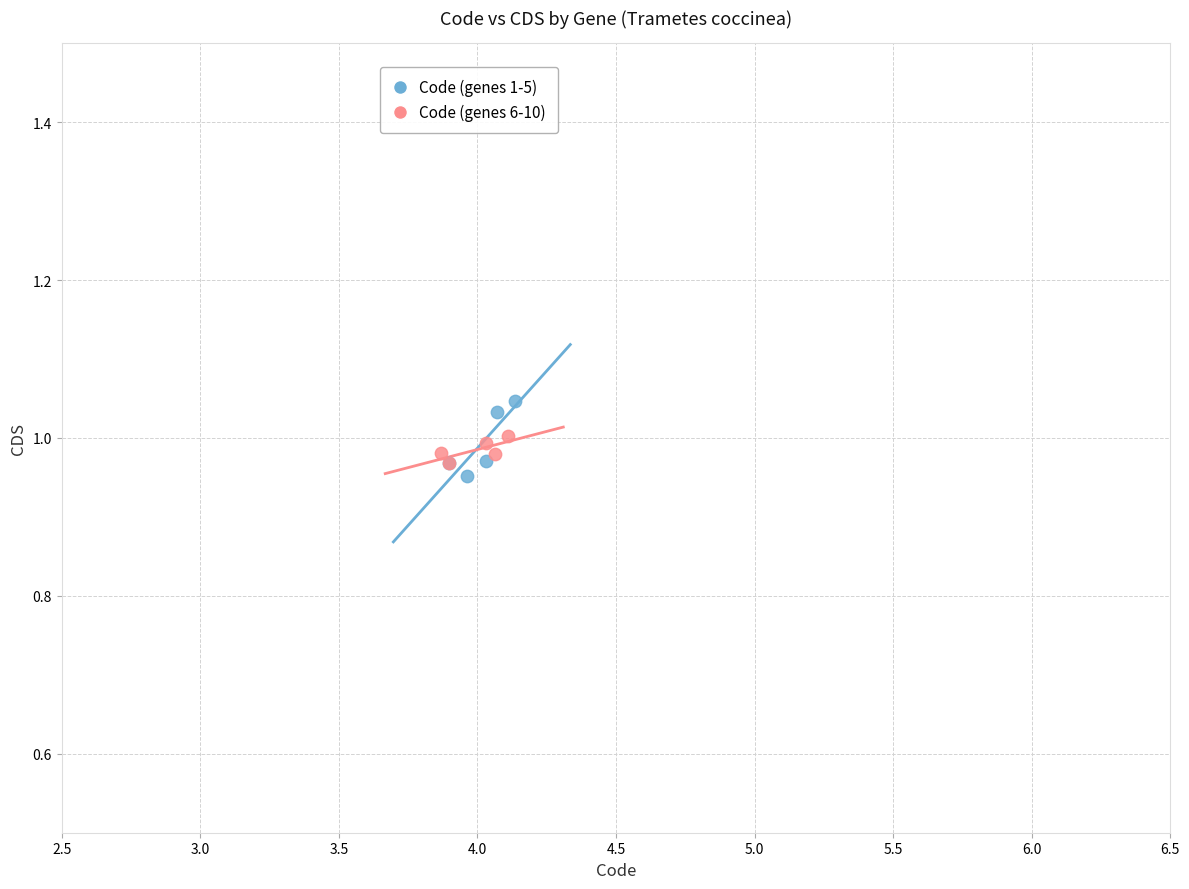

Which series contains the lowest Y value?

Code (genes 1-5)